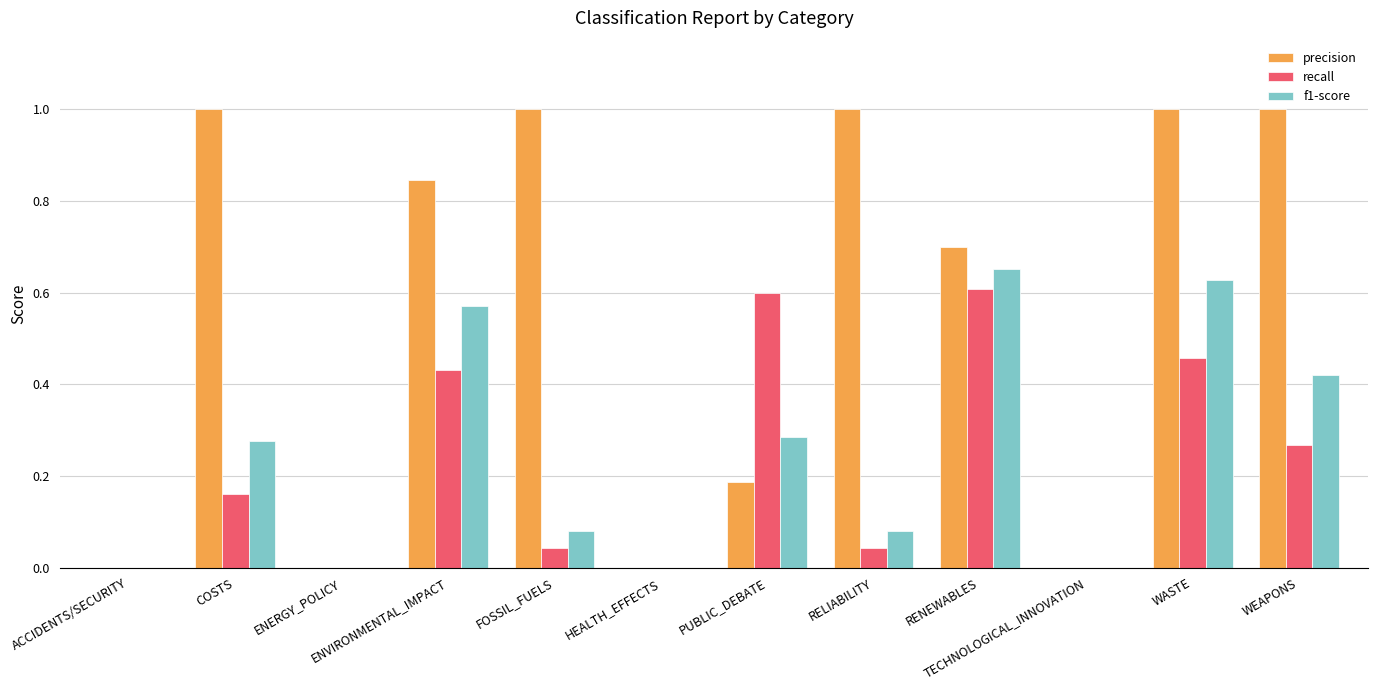

Is the value of f1-score at PUBLIC_DEBATE greater than the value of recall at HEALTH_EFFECTS?

Yes